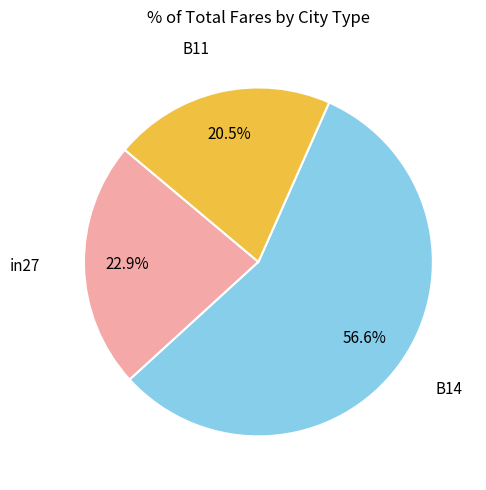

How many segments does this pie chart have?

3